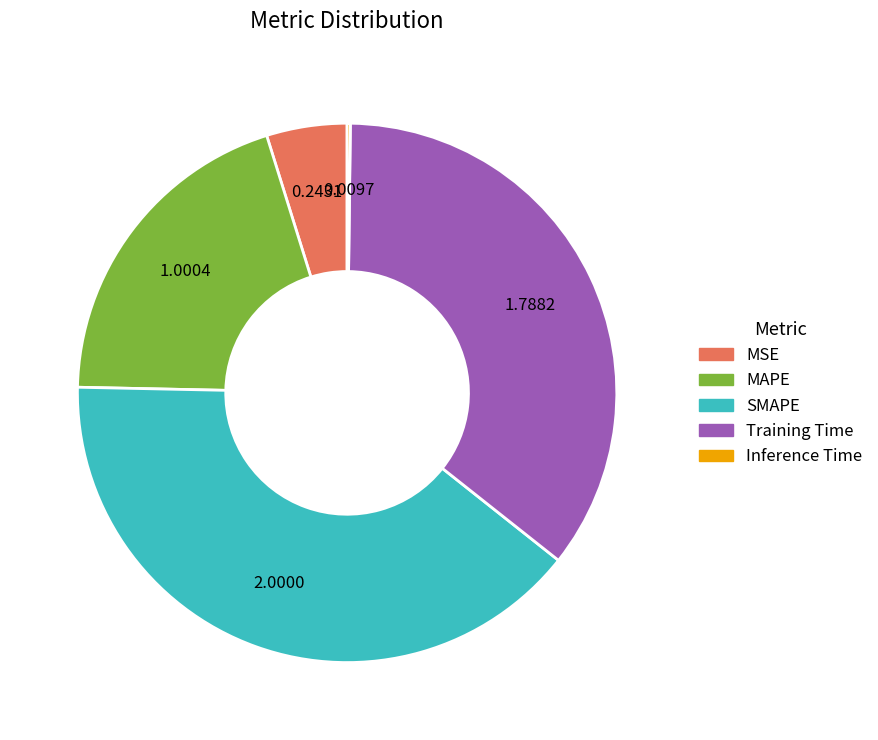

Is MAPE the majority of the pie?

No